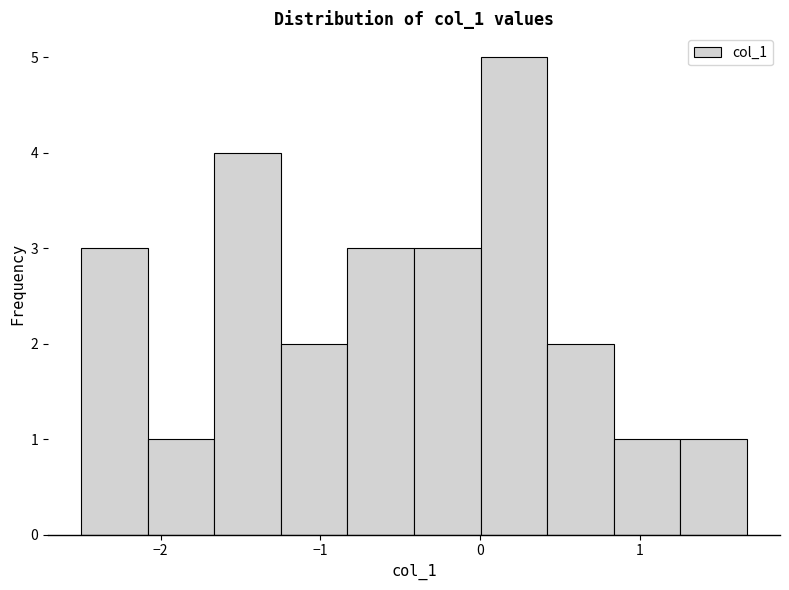

Reading left to right, list every bar in this chart as the range it spans on the x-axis followed by its height. Neither the bar edges nor the heights are printed on the chart, so give them approximately, as read against the axes.

-2.5 to -2.1: 3
-2.1 to -1.7: 1
-1.7 to -1.2: 4
-1.2 to -0.8: 2
-0.8 to -0.4: 3
-0.4 to 0.0: 3
0.0 to 0.4: 5
0.4 to 0.8: 2
0.8 to 1.3: 1
1.3 to 1.7: 1